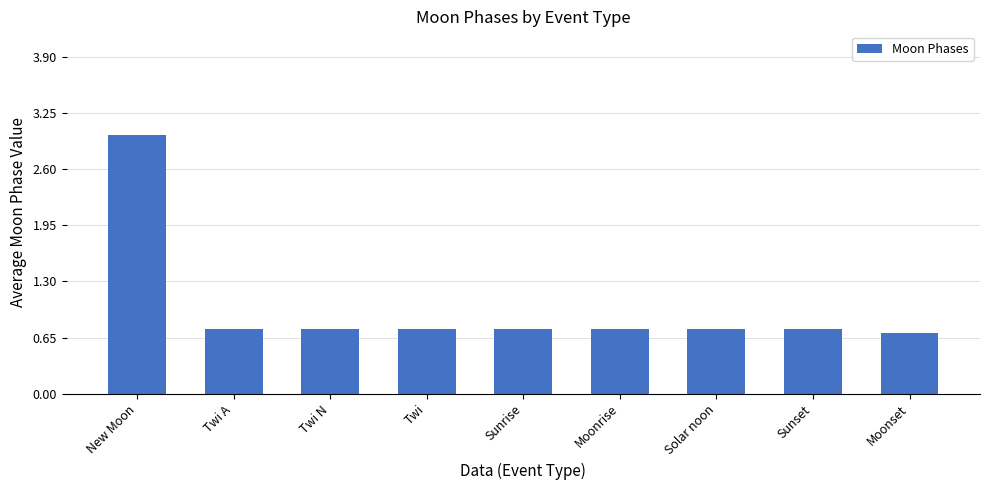

Does the chart contain any negative values?

No